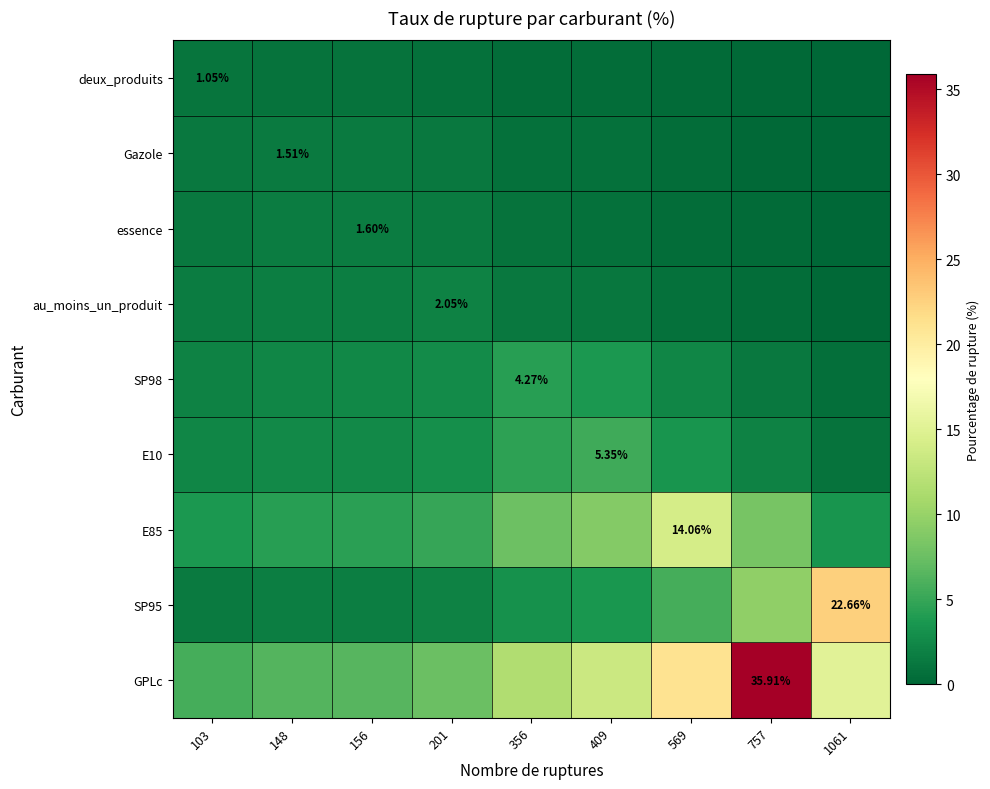

Is the value of E10 at 103 greater than the value of deux_produits at 757?

Yes